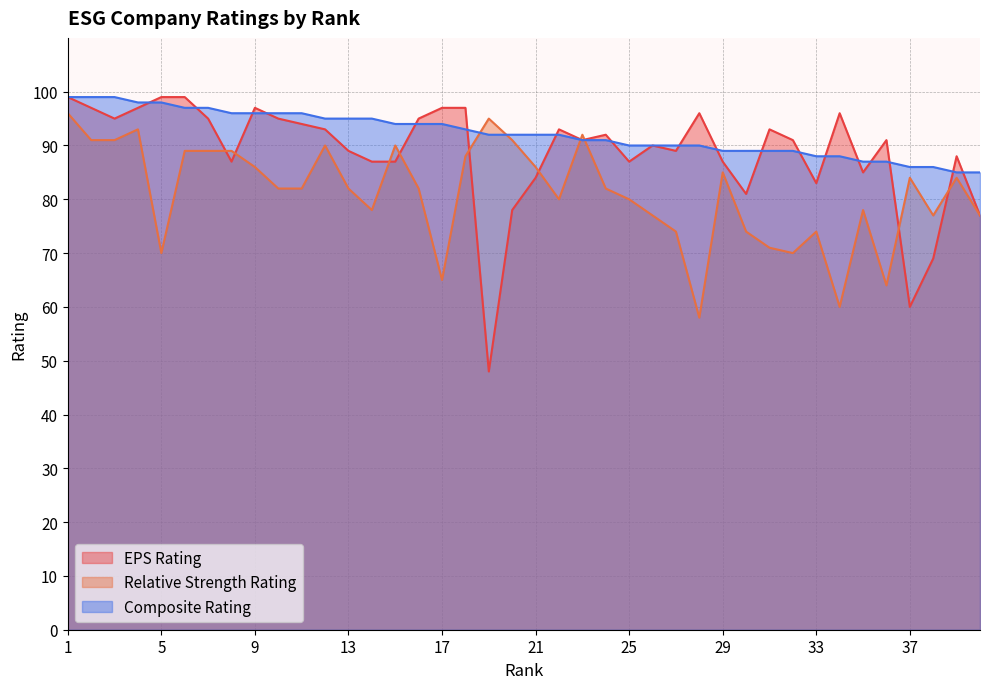

At how many categories does at least one series exceed 93?

21